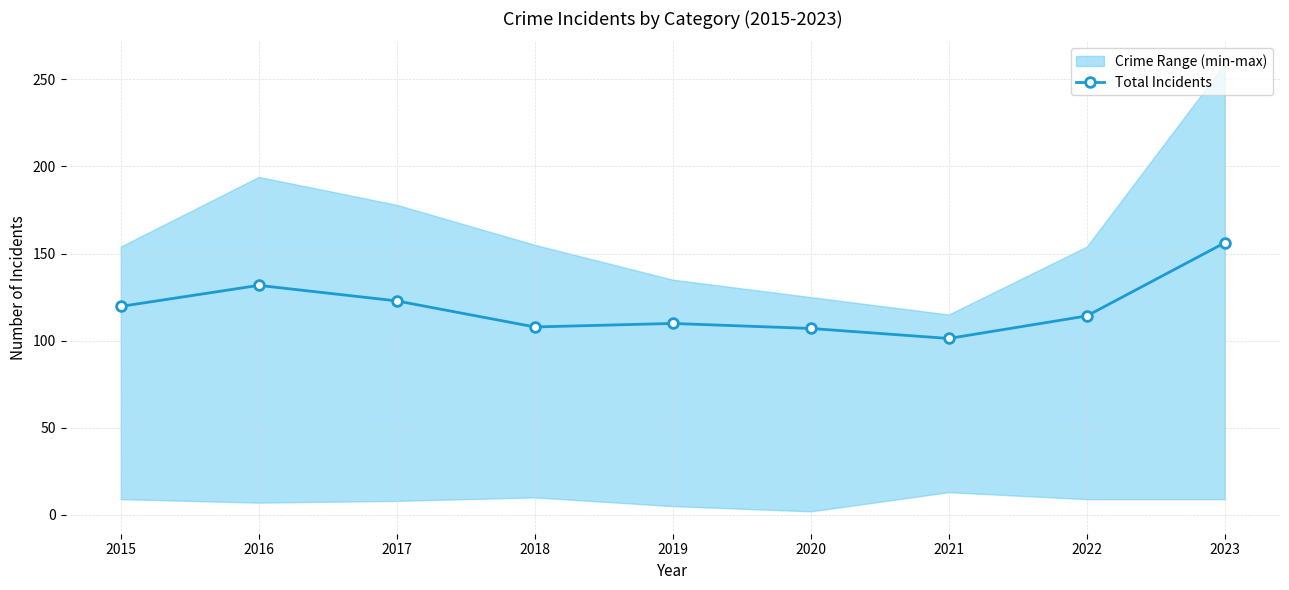

Reading left to right, list all the values displayed in this chart.

2015=119.7	2016=131.7	2017=122.8	2018=107.9	2019=109.9	2020=107.0	2021=101.3	2022=114.2	2023=156.2